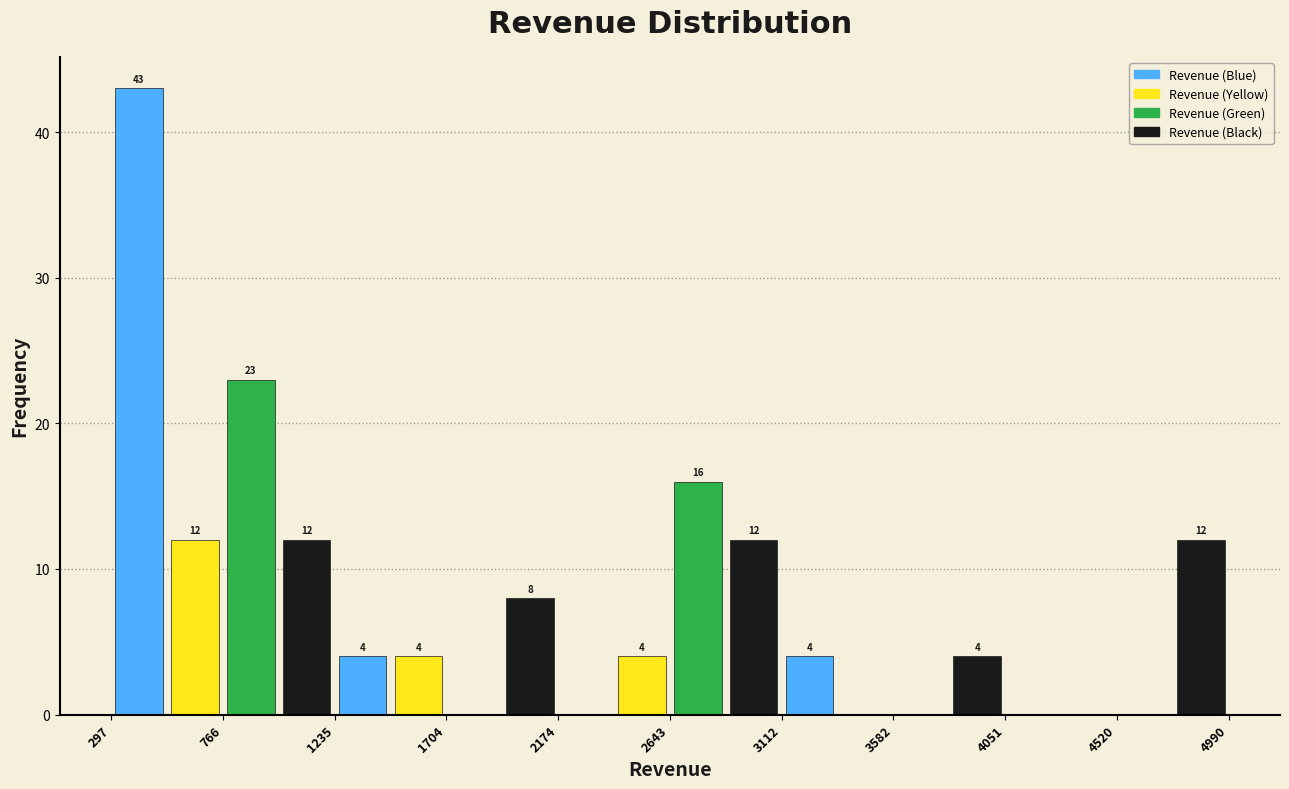

Over which range of the x-axis is the bar tallest?

300 to 550